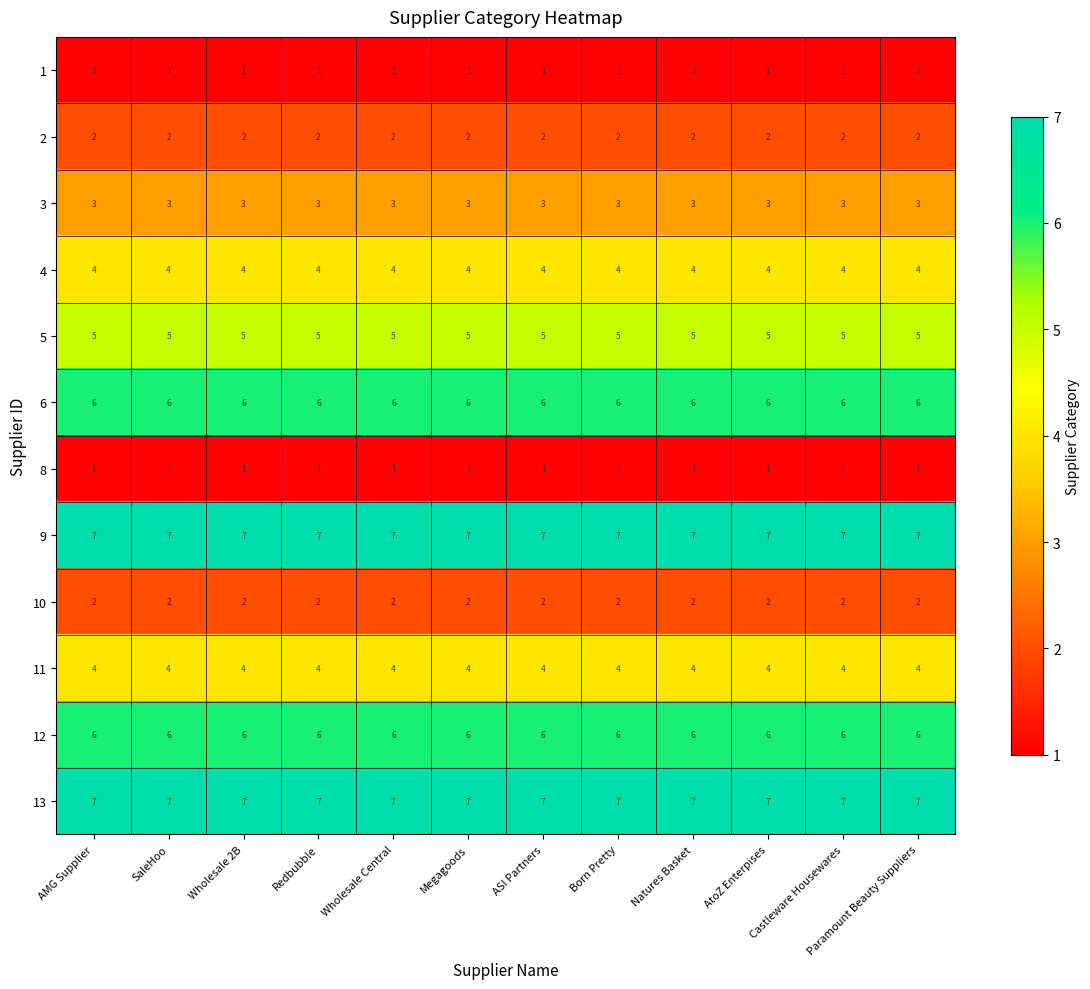

What is the total value across all series at Wholesale Central?

48